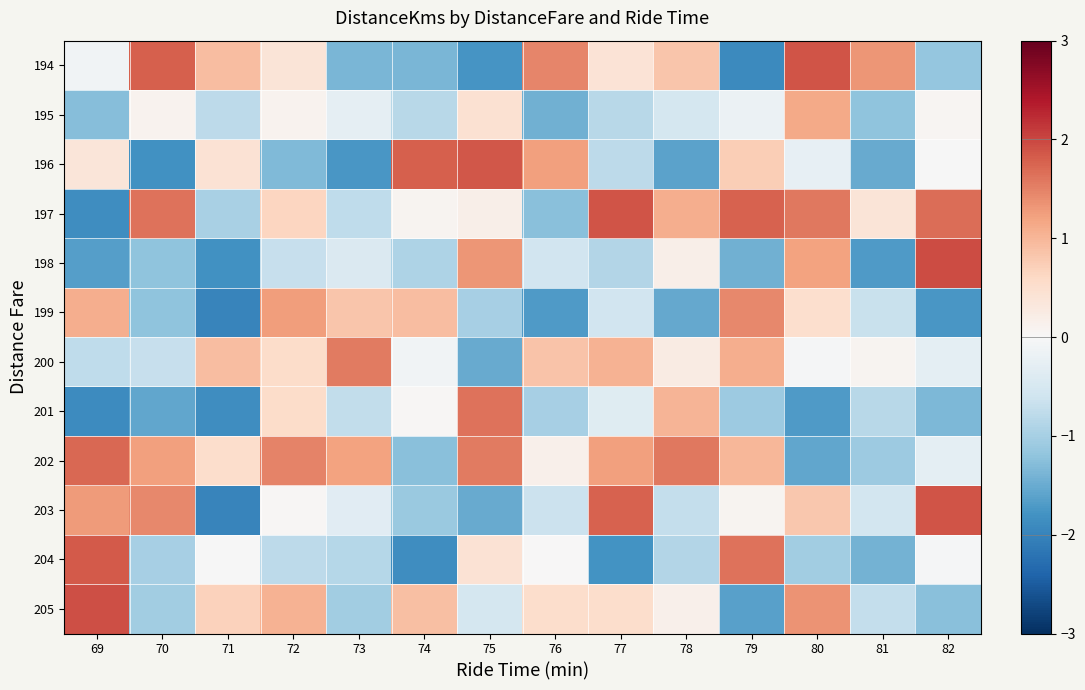

Between 72 and 77, which series saw the biggest shift?

199